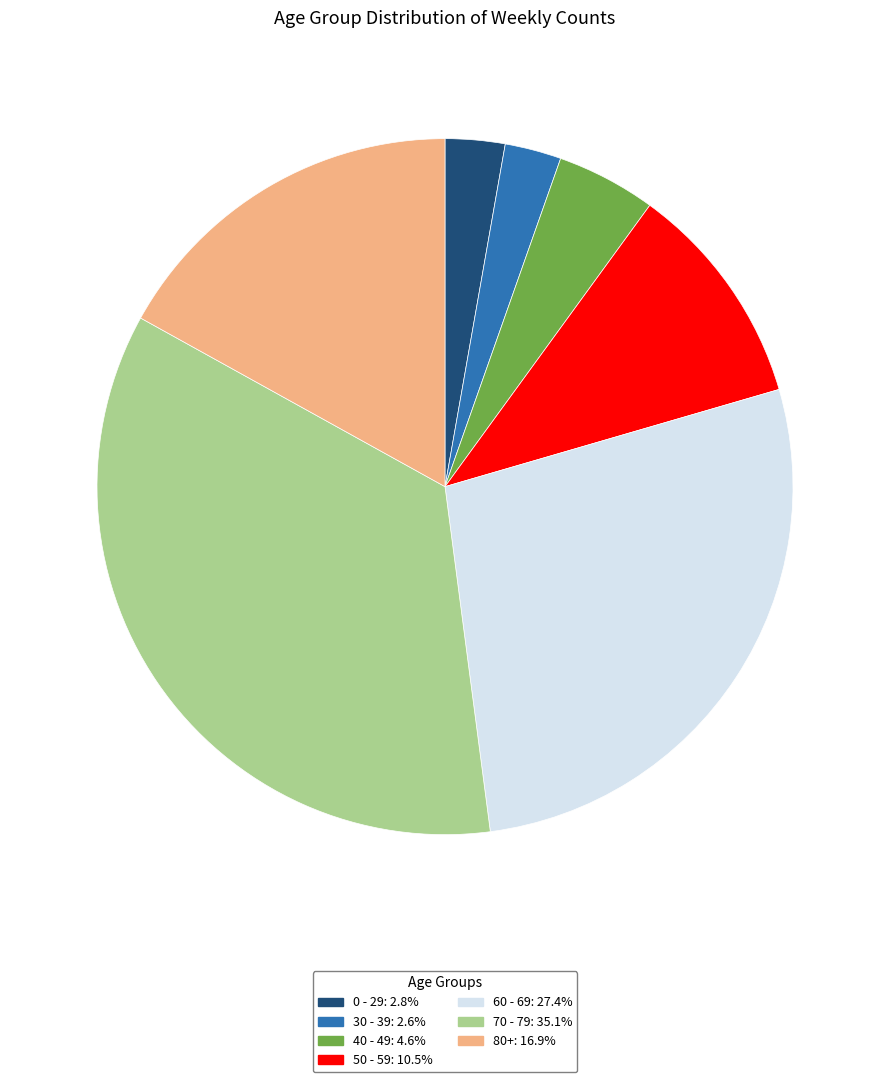

Which category has the biggest portion of the pie?

70 - 79